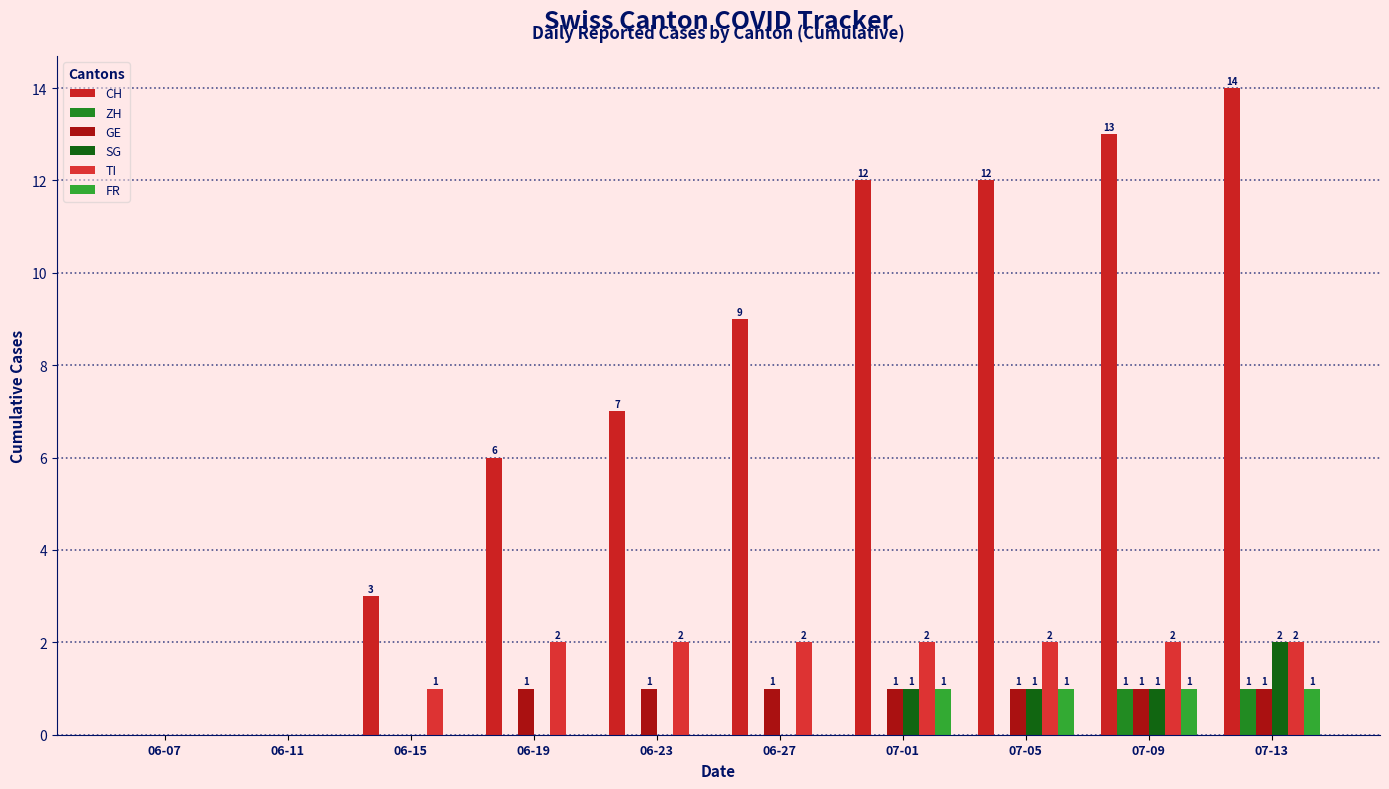

What is the total value across all series at 06-19?

9